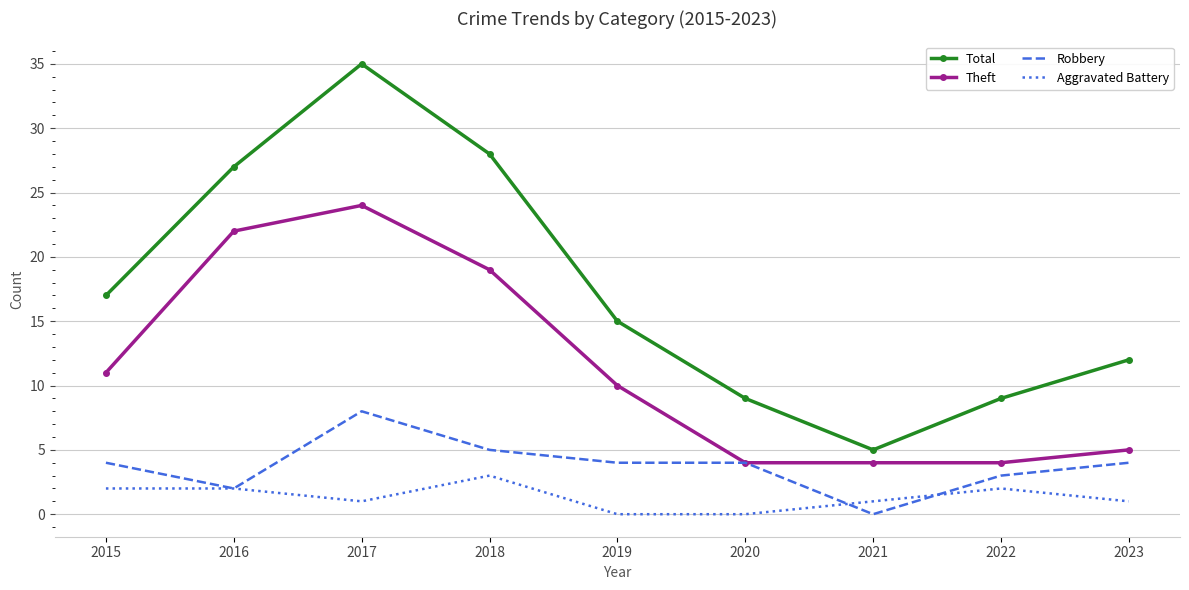

Which category has the highest value in the Aggravated Battery series?

2018